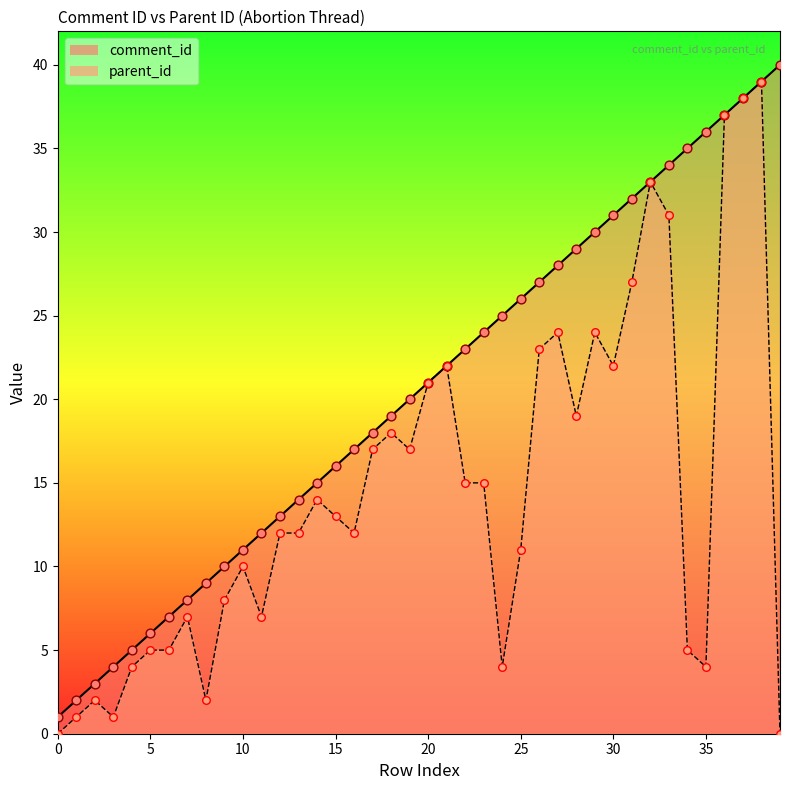

What are all the series names shown in the legend?

comment_id, parent_id